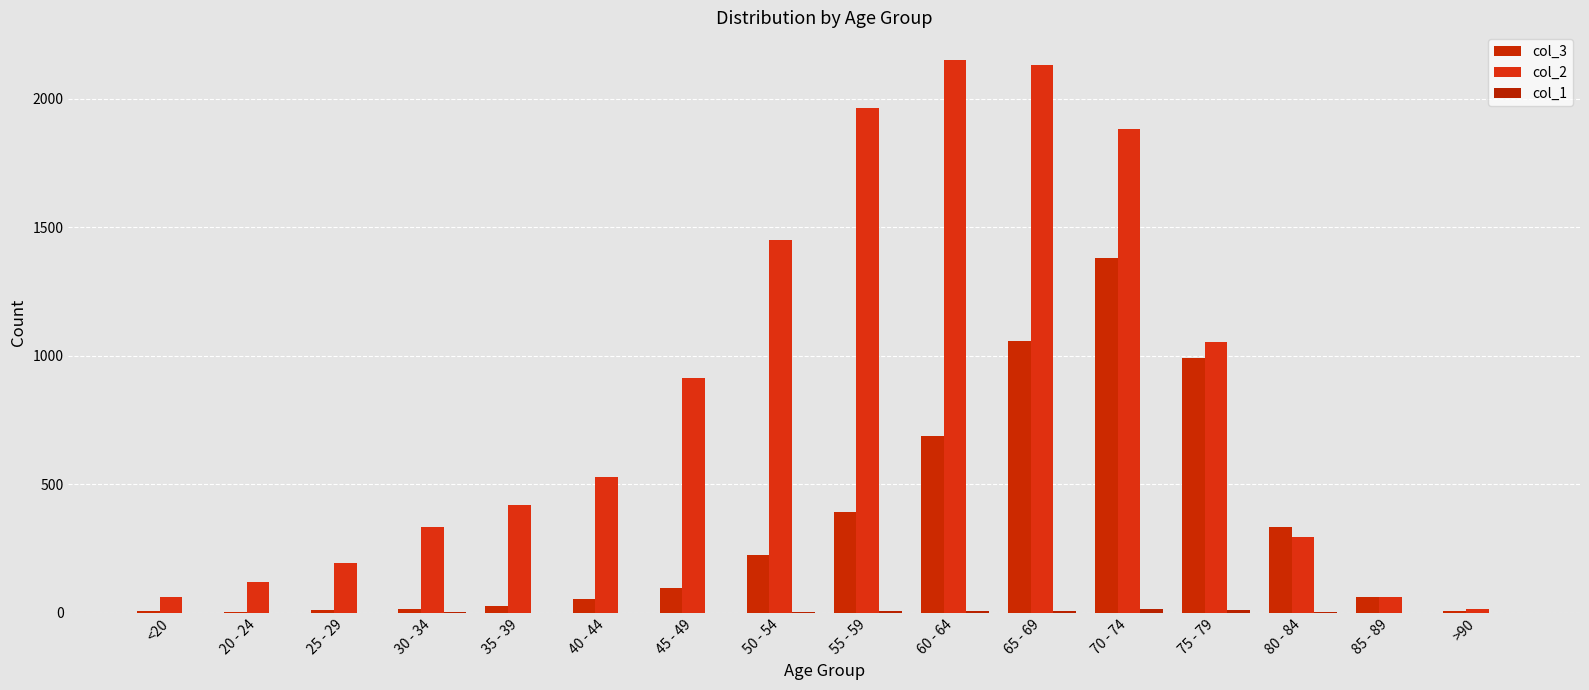

What is the sum of the col_2 values at 70 - 74 and 35 - 39?

2302